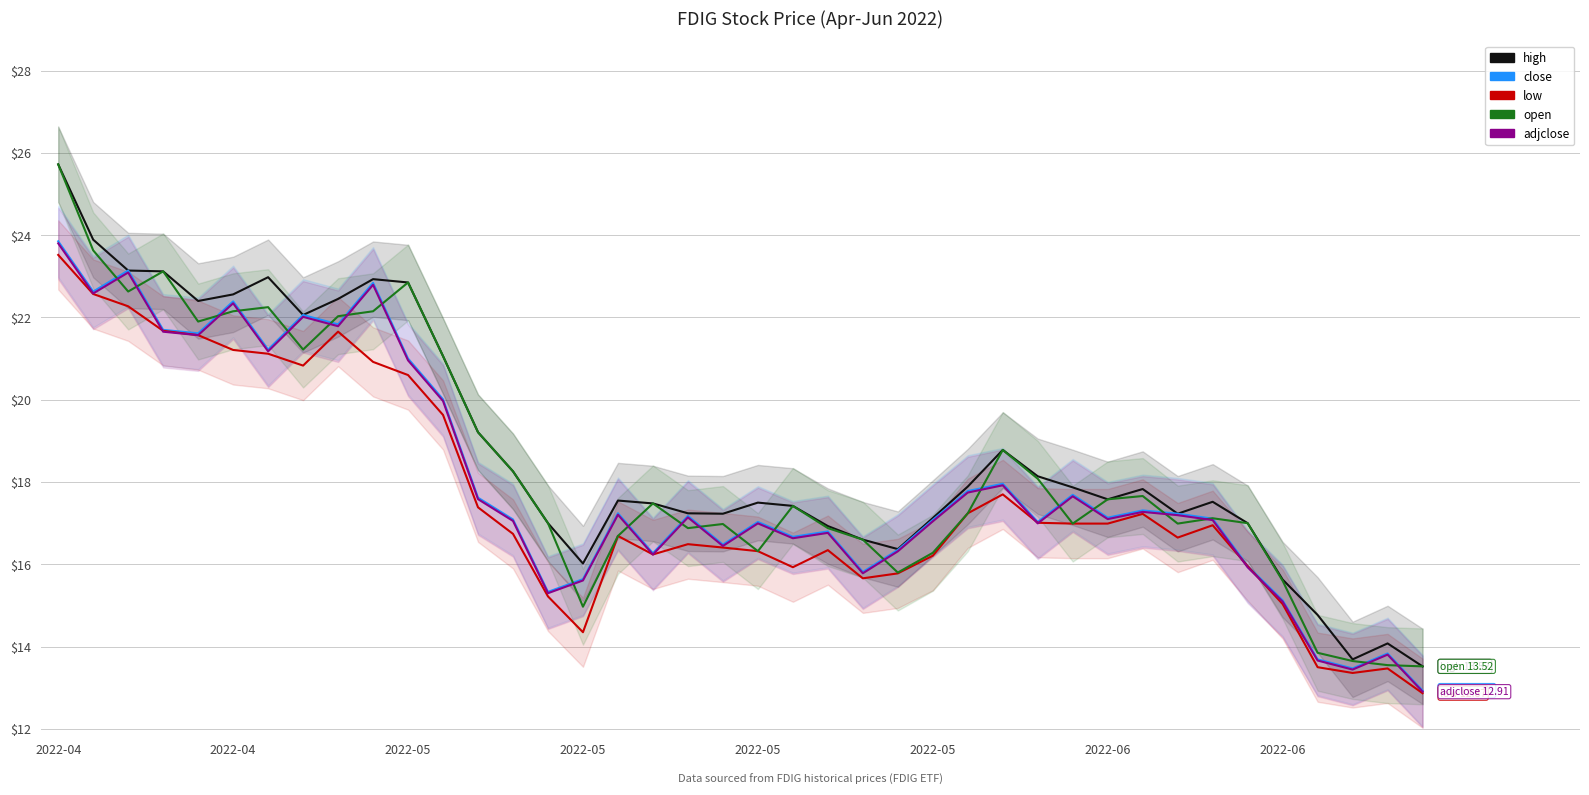

Does the chart display data point markers on the line(s)?

No